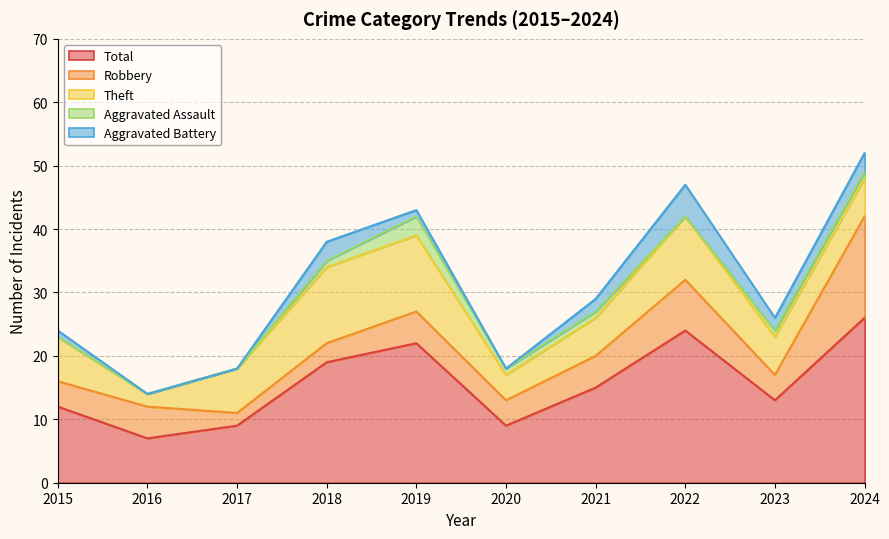

Where does the Aggravated Assault series first go above 1?

2019